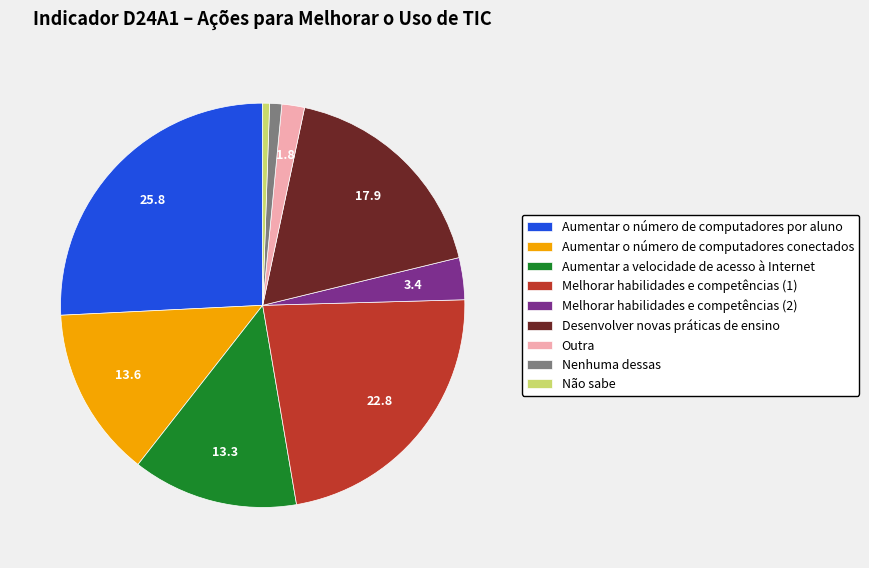

Do Outra and Aumentar o número de computadores por aluno together represent more than half of the pie?

No